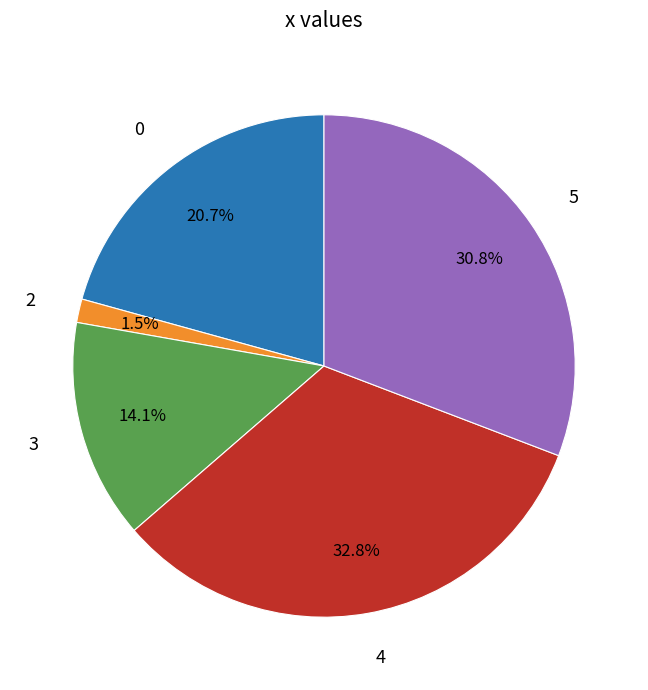

Which slice is the largest?

4